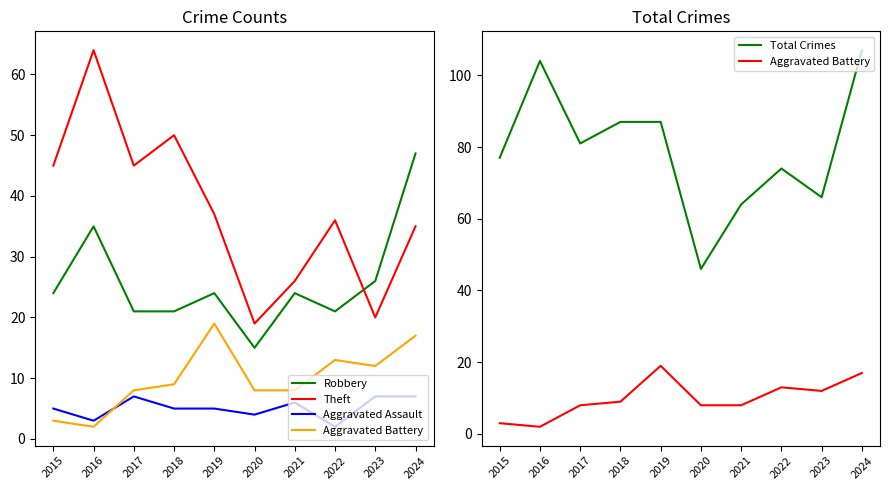

True or false: Aggravated Battery has a value of 2 at 2016.

True